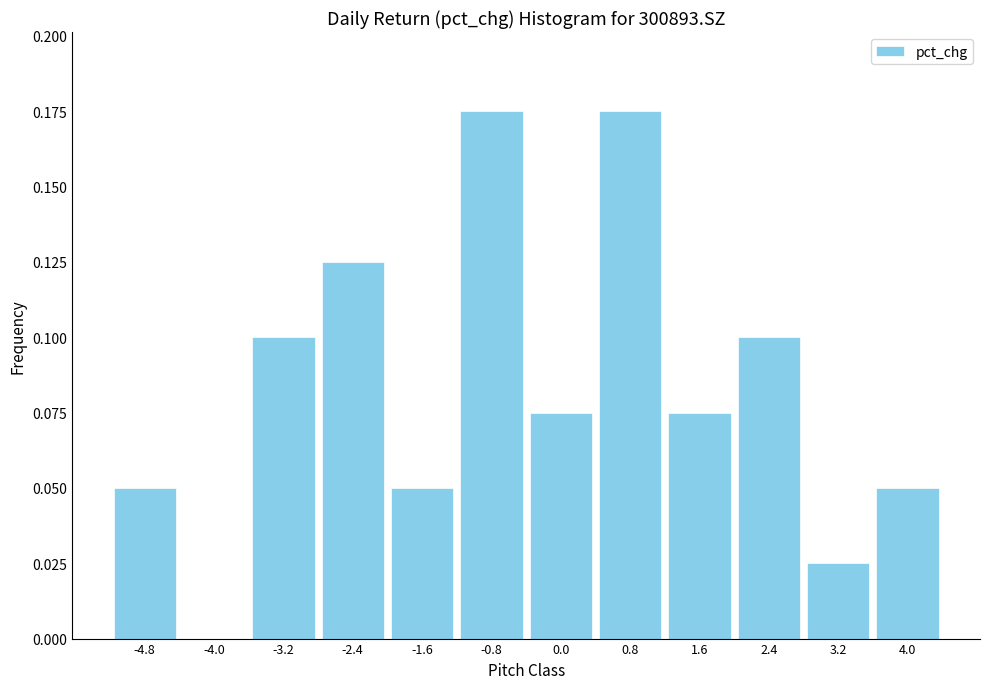

What is the height of the bar covering -2.0 to -1.2 on the x-axis? Neither the bar edges nor the heights are printed on the chart, so give them approximately, as read against the axes.

0.050